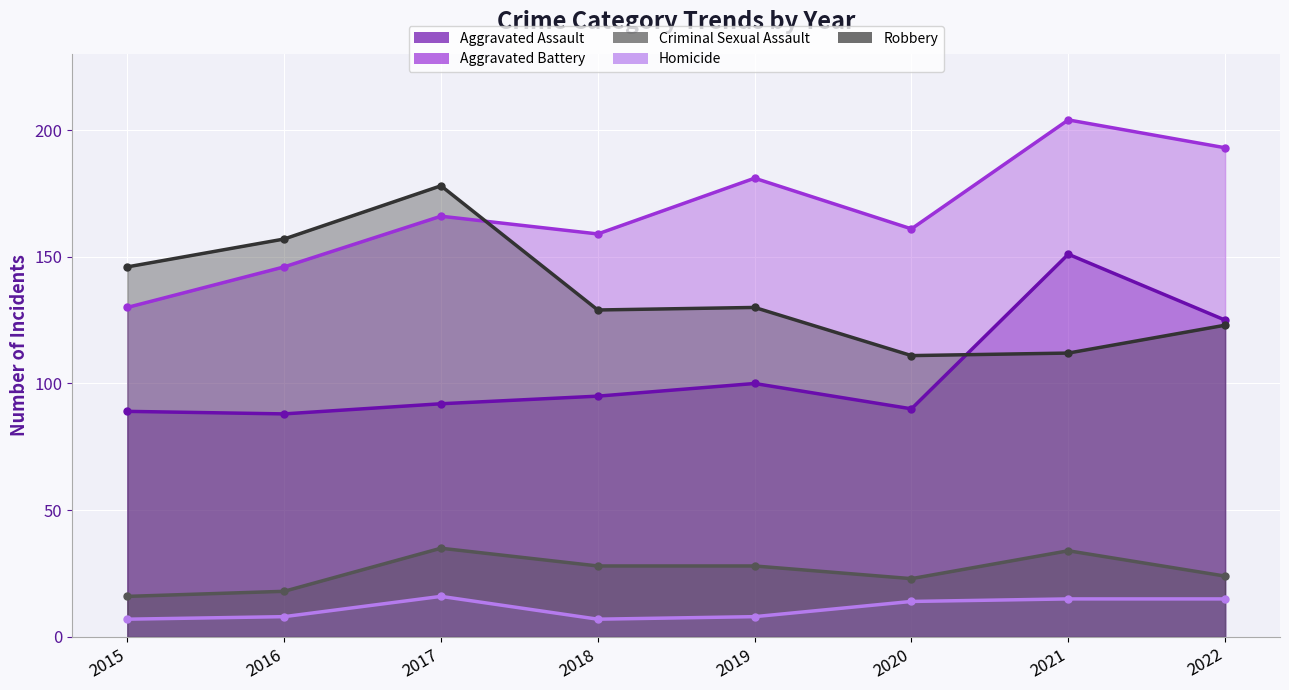

Where does the Criminal Sexual Assault series first go above 28?

2017